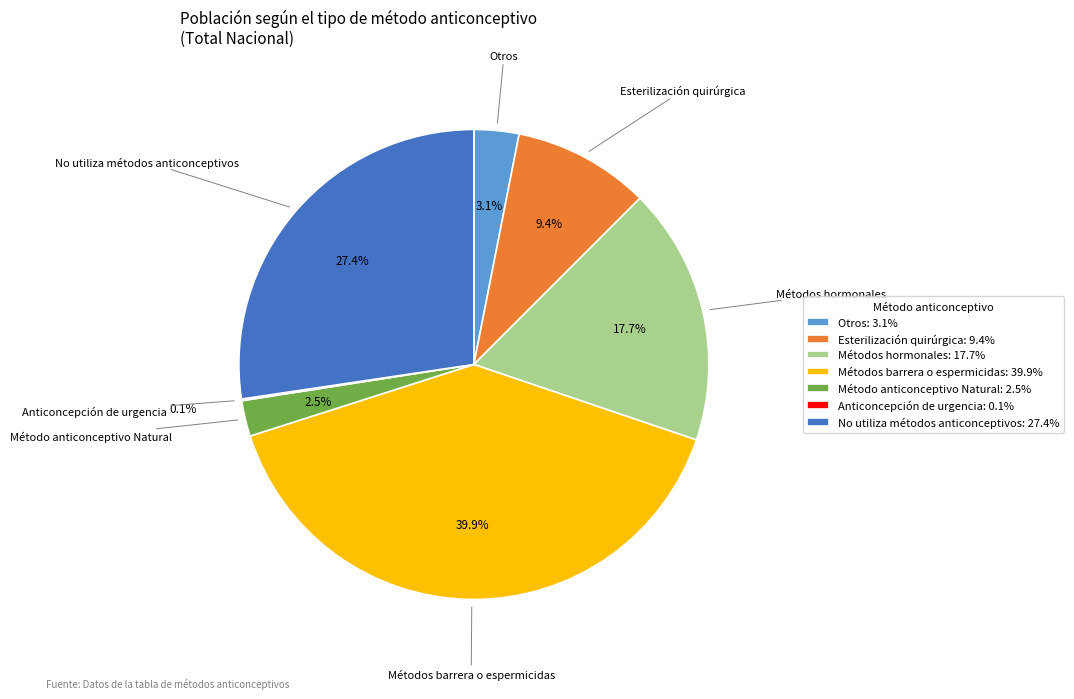

To the nearest percent, what is the combined percentage of Métodos barrera o espermicidas and Otros?

43%